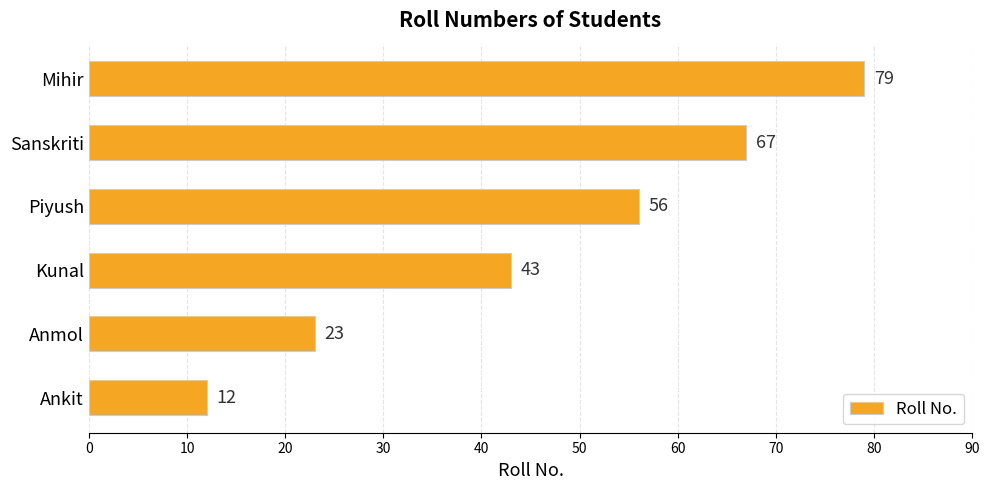

Reading bottom to top, list all the values displayed in this chart.

12	23	43	56	67	79